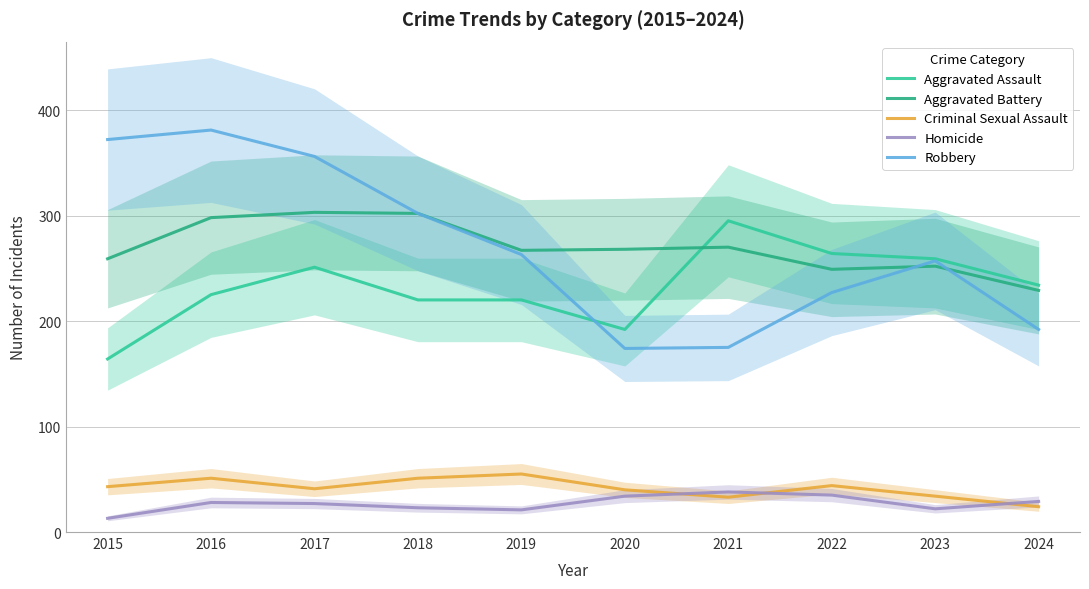

How many intersections are there between Criminal Sexual Assault and Homicide?

3